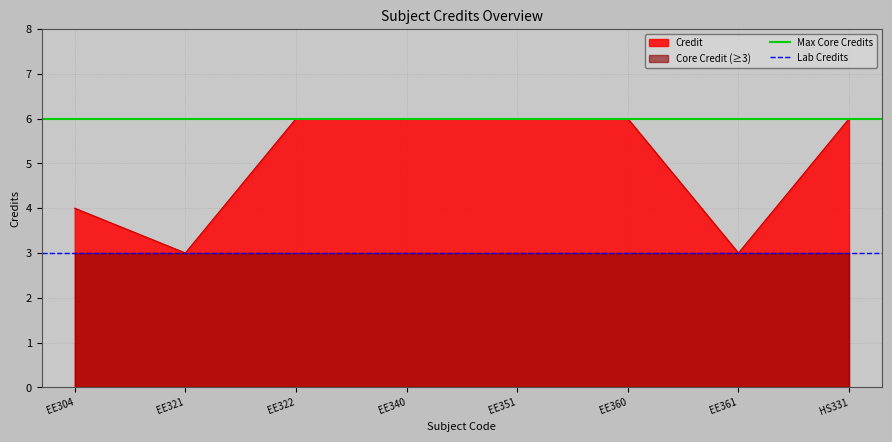

The Credit series shows 6 at EE340. True or false?

True